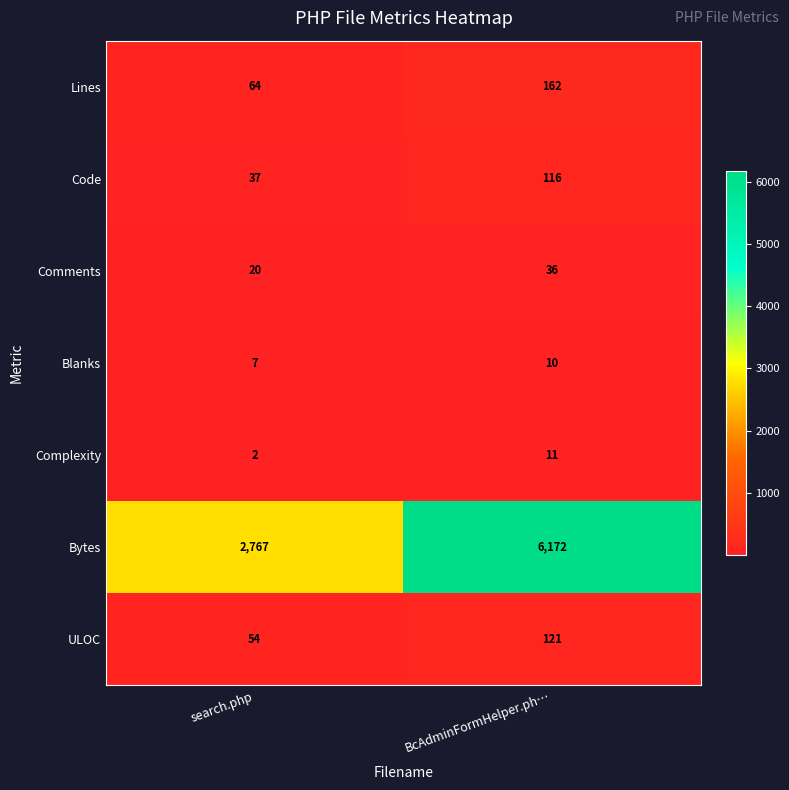

At which category is the sum across all series the highest?

BcAdminFormHelper.ph…